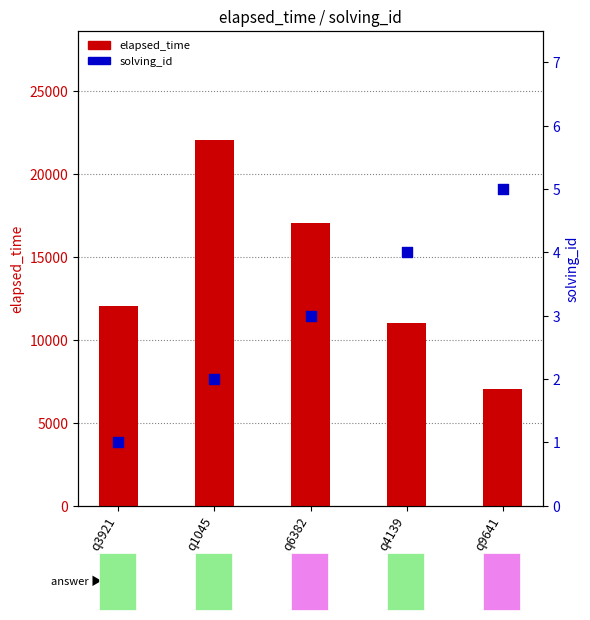

What are all the series names shown in the legend?

elapsed_time, solving_id